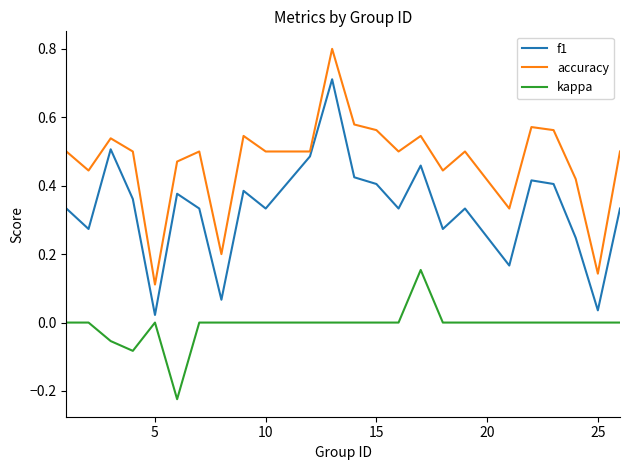

What is the difference between the maximum and minimum values in the f1 series?

0.7